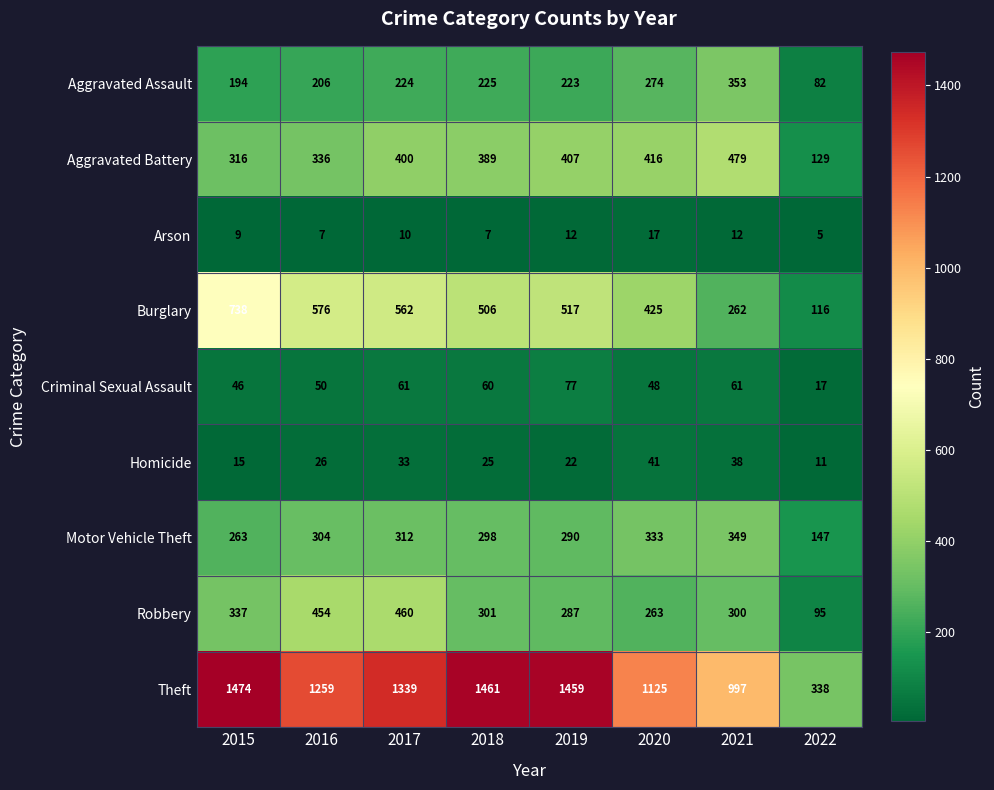

At how many categories does at least one series exceed 35?

8